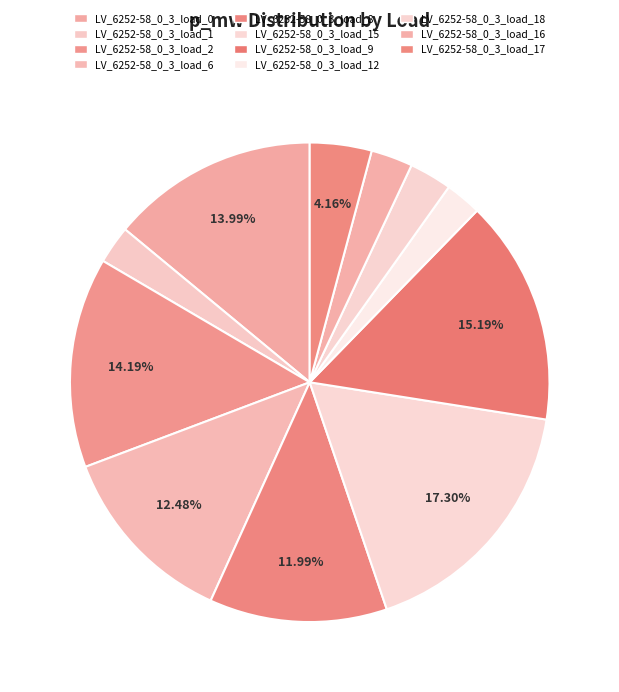

What is the largest slice in the pie chart?

LV_6252-58_0_3_load_15